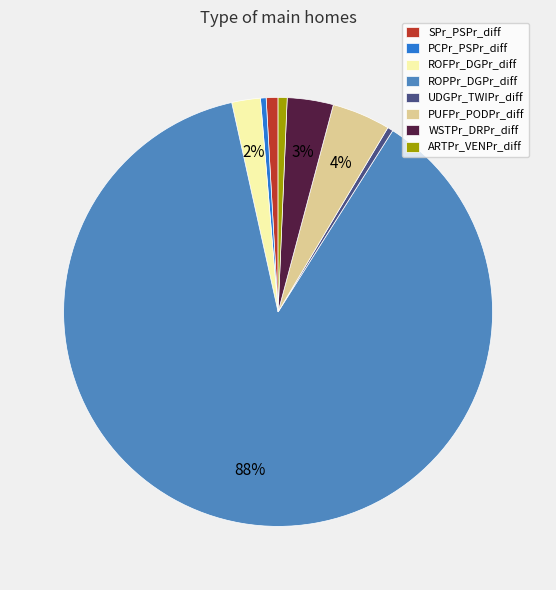

Which category has the biggest portion of the pie?

ROPPr_DGPr_diff